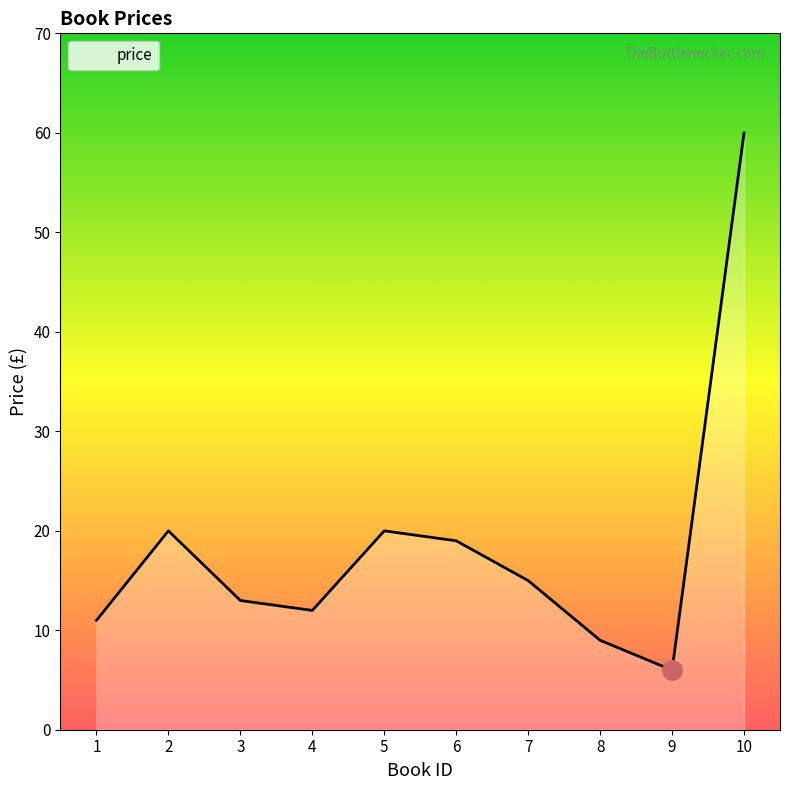

Does the chart display data point markers on the line(s)?

No